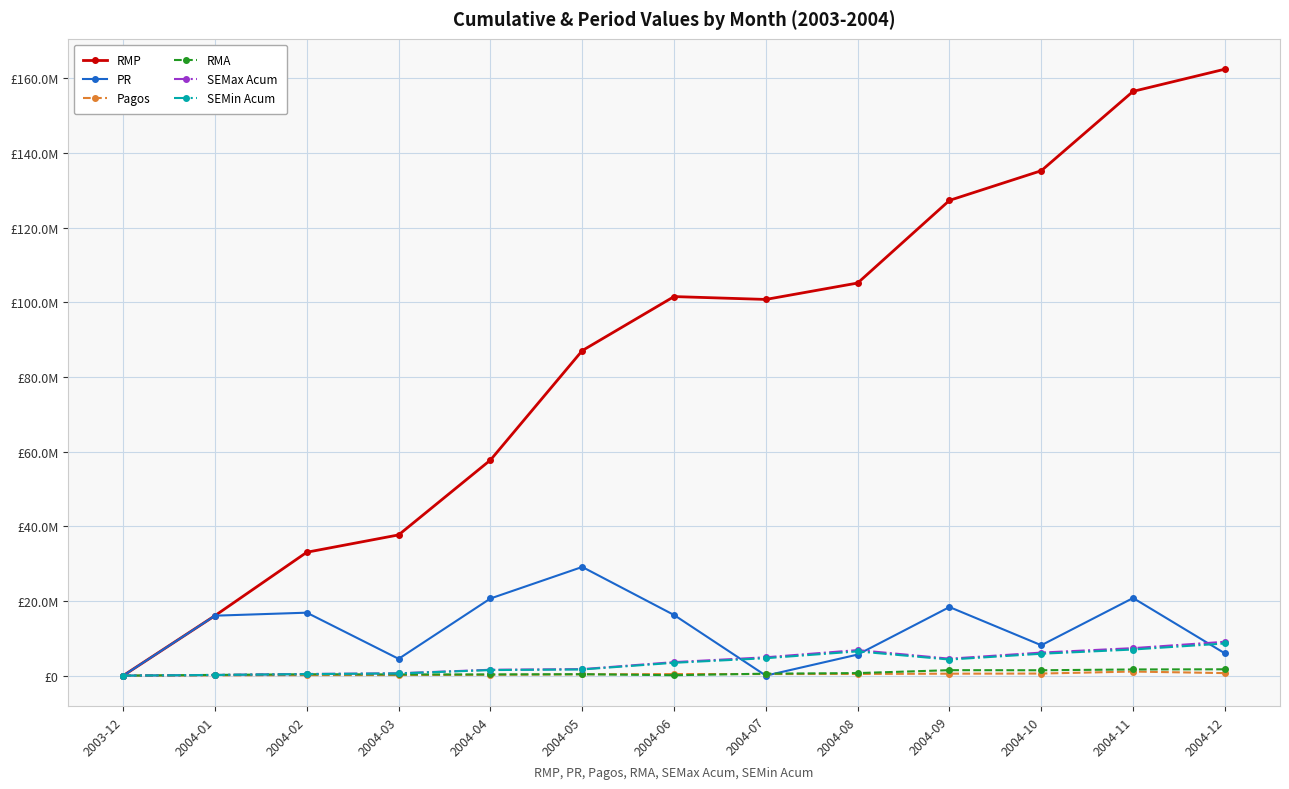

Is this an area chart (filled region under the line)?

No